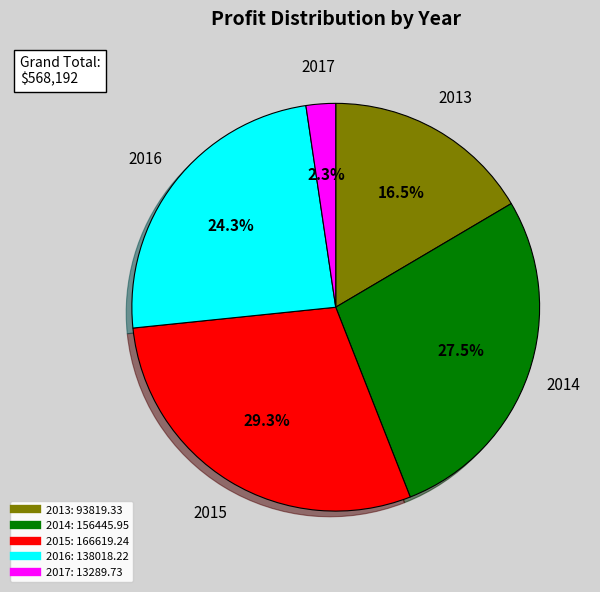

True or false: 2015 accounts for 29% of the total.

True